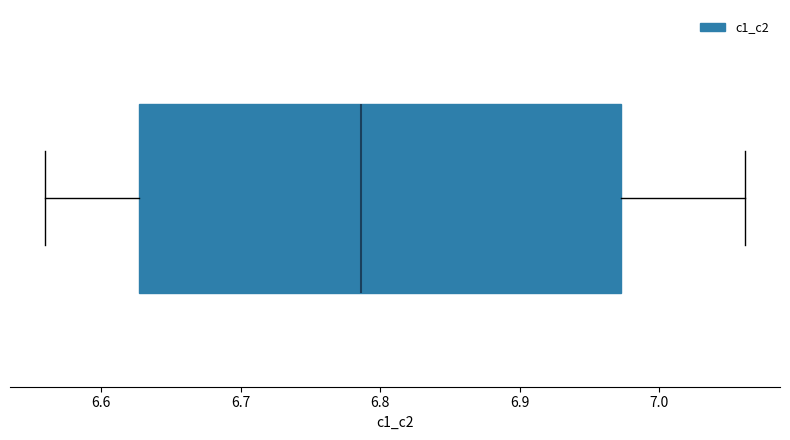

Transcribe this box plot: give where the median line is, the range the box spans, and where the two whiskers end, as read against the x-axis. The values are not printed on the chart, so give them approximately, as read against the axis.

median 6.79, box 6.63 to 6.97, whiskers 6.56 to 7.06